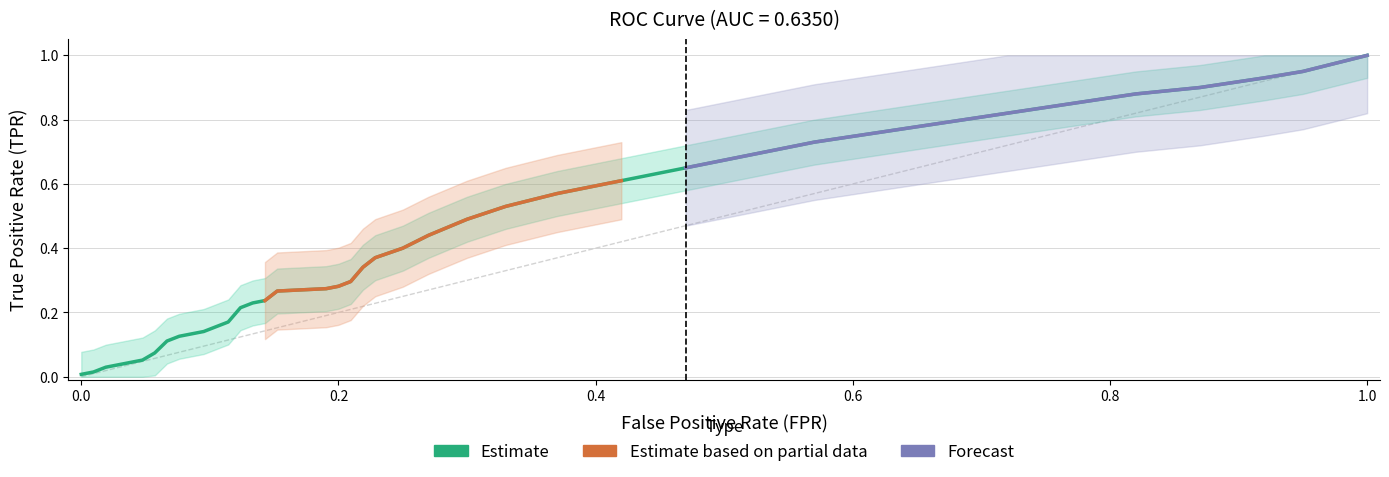

What is the sum of all values?

17.3